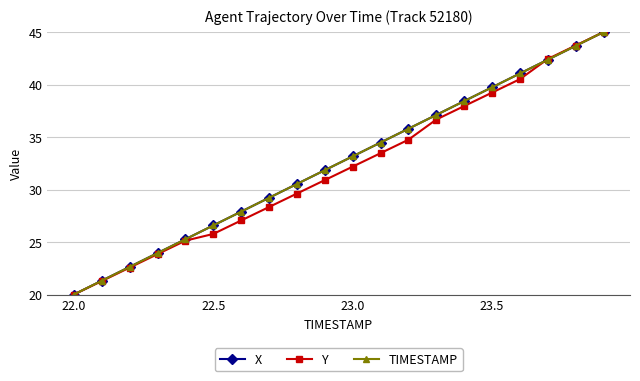

Reading left to right, list all the values displayed in this chart.

X: 20.0	21.3	22.6	23.9	25.3	26.6	27.9	29.2	30.5	31.8	33.2	34.5	35.8	37.1	38.4	39.7	41.1	42.4	43.7	45.0
Y: 20.0	21.3	22.6	23.8	25.1	25.8	27.1	28.3	29.6	30.9	32.2	33.5	34.7	36.7	37.9	39.2	40.5	42.4	43.7	45.0
TIMESTAMP: 20.0	21.3	22.6	23.9	25.3	26.6	27.9	29.2	30.5	31.8	33.2	34.5	35.8	37.1	38.4	39.7	41.1	42.4	43.7	45.0